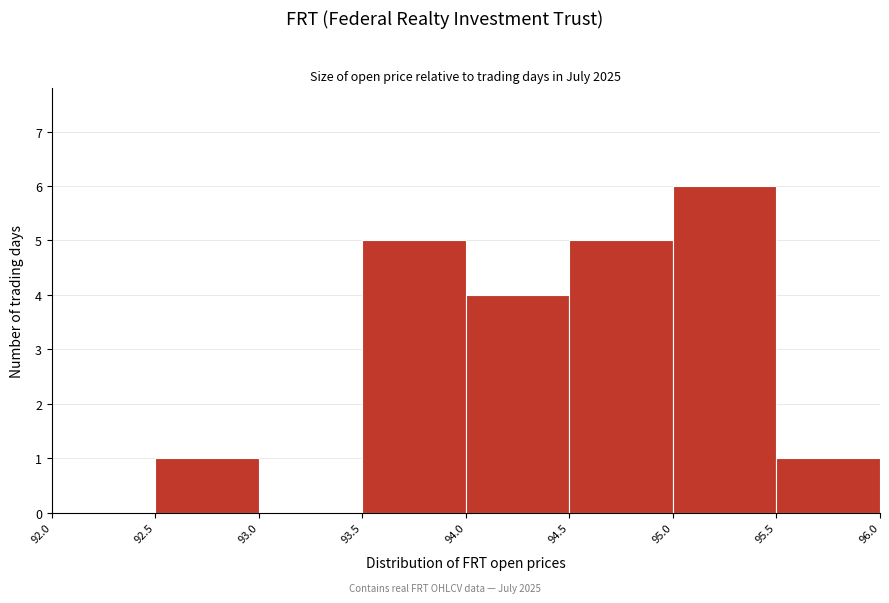

Reading left to right, list every bar in this chart as the range it spans on the x-axis followed by its height. The values are not printed on the chart, so give them approximately, as read against the axis.

92.0 to 92.5: 0
92.5 to 93.0: 1
93.0 to 93.5: 0
93.5 to 94.0: 5
94.0 to 94.5: 4
94.5 to 95.0: 5
95.0 to 95.5: 6
95.5 to 96.0: 1